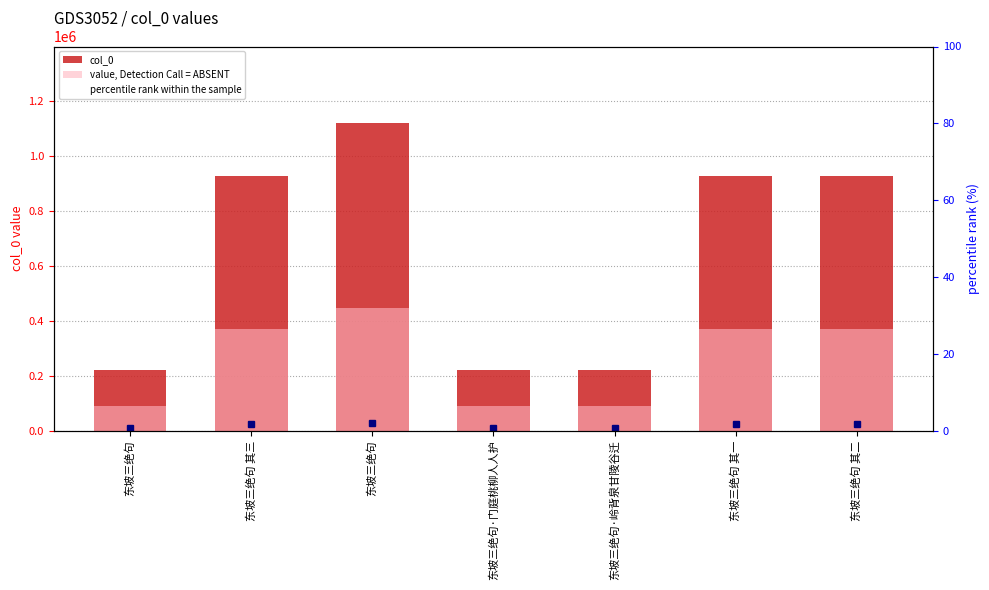

What is the label of the 5th bar from the right?

东坡三绝句